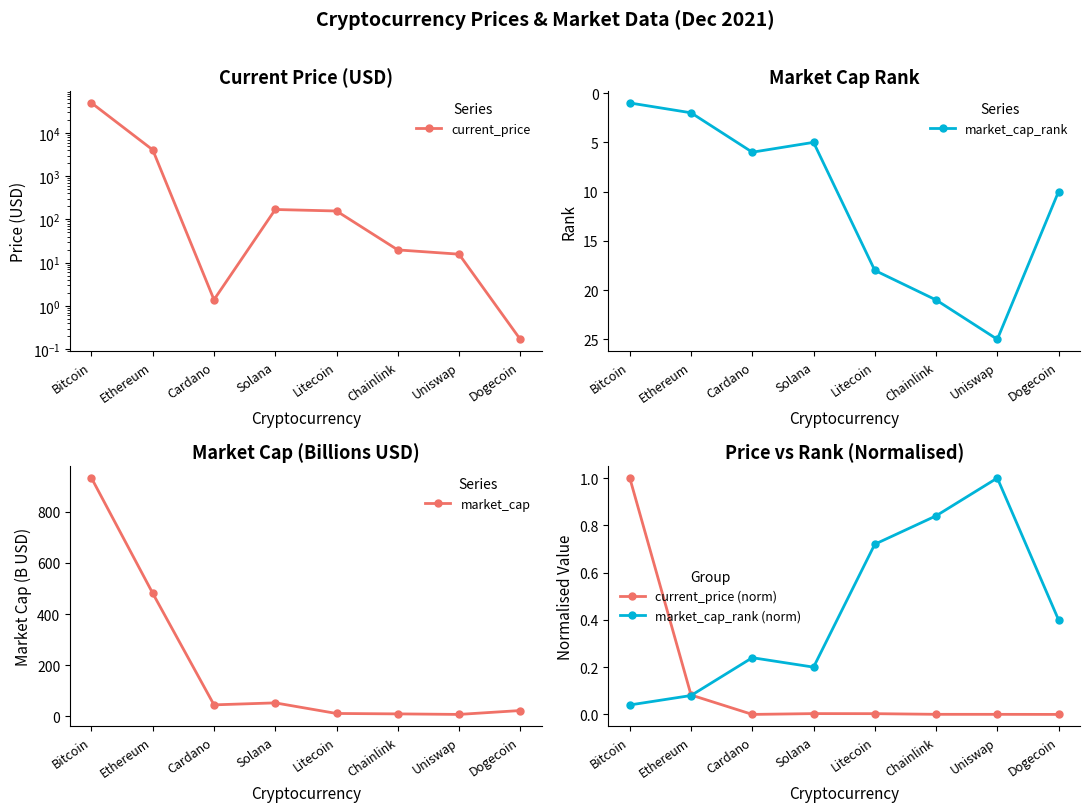

What is the label of the 2nd point from the right?

Uniswap